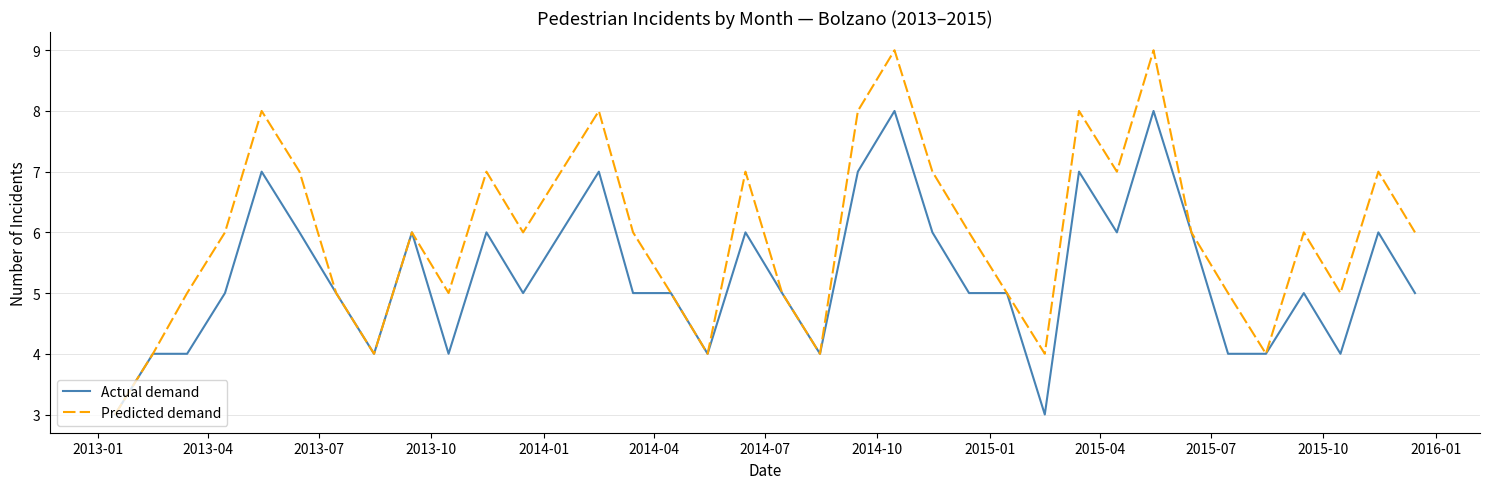

Rank the series by their maximum value, from lowest to highest.

Actual demand, Predicted demand